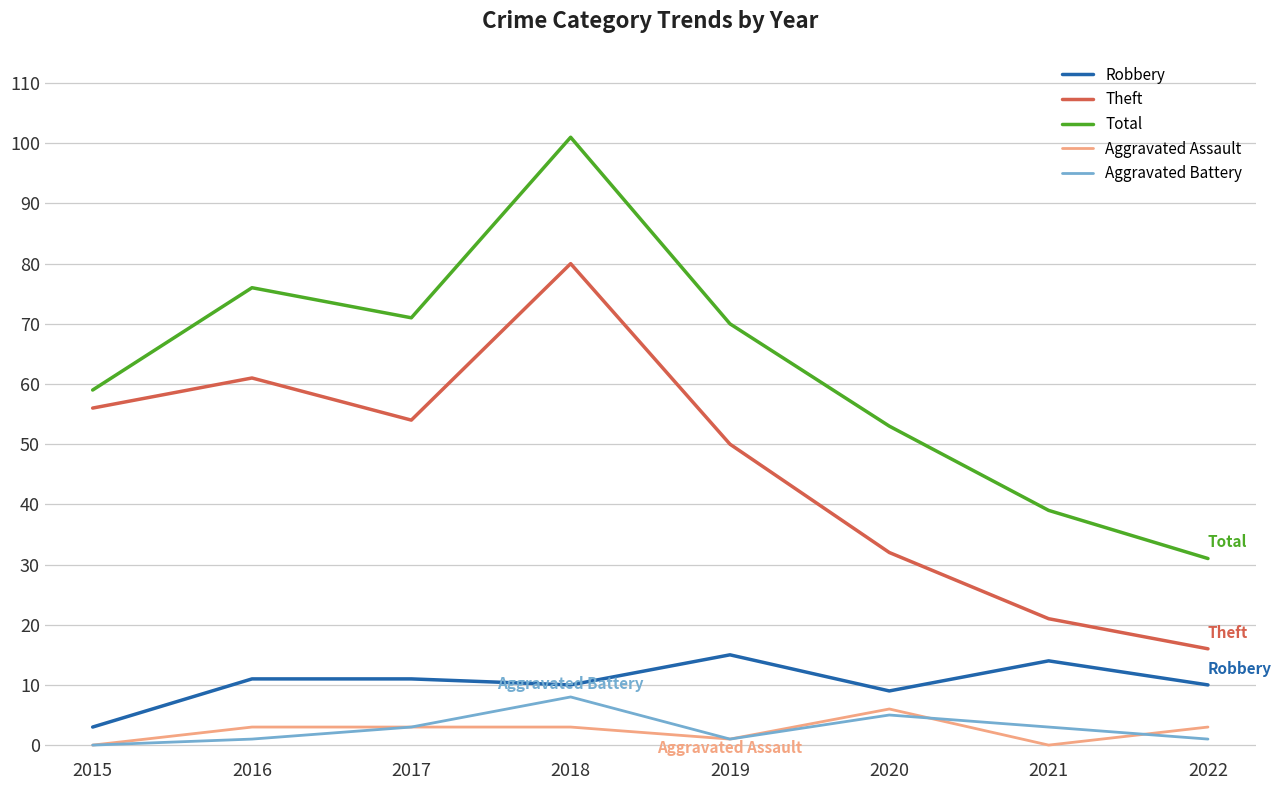

True or false: Aggravated Assault and Aggravated Battery intersect in this chart.

True